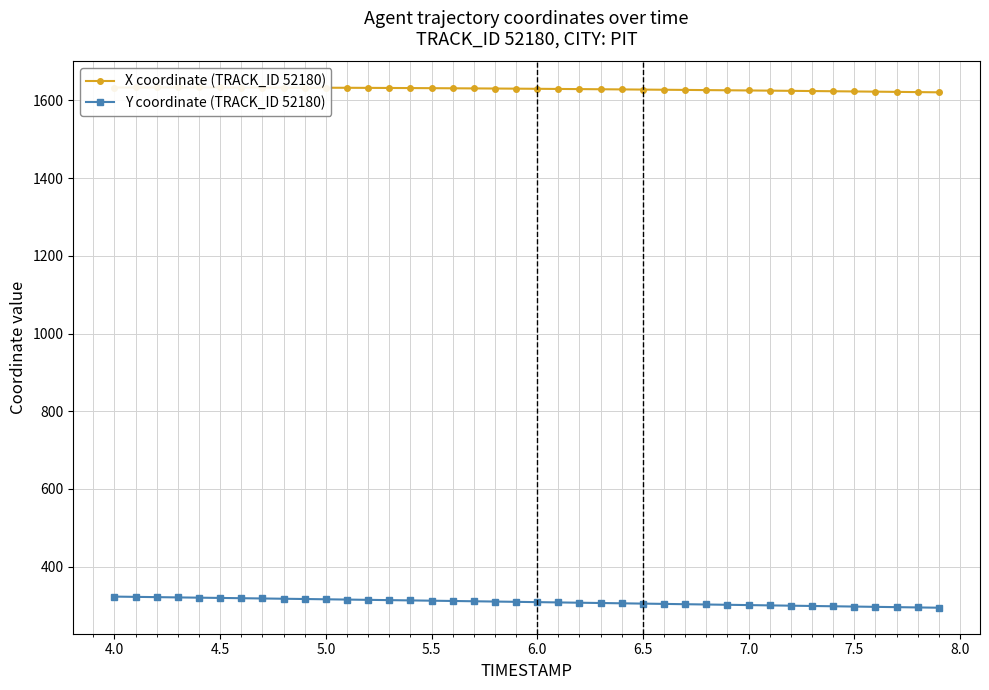

What is the sum of all Y coordinate (TRACK_ID 52180) values?

12349.2